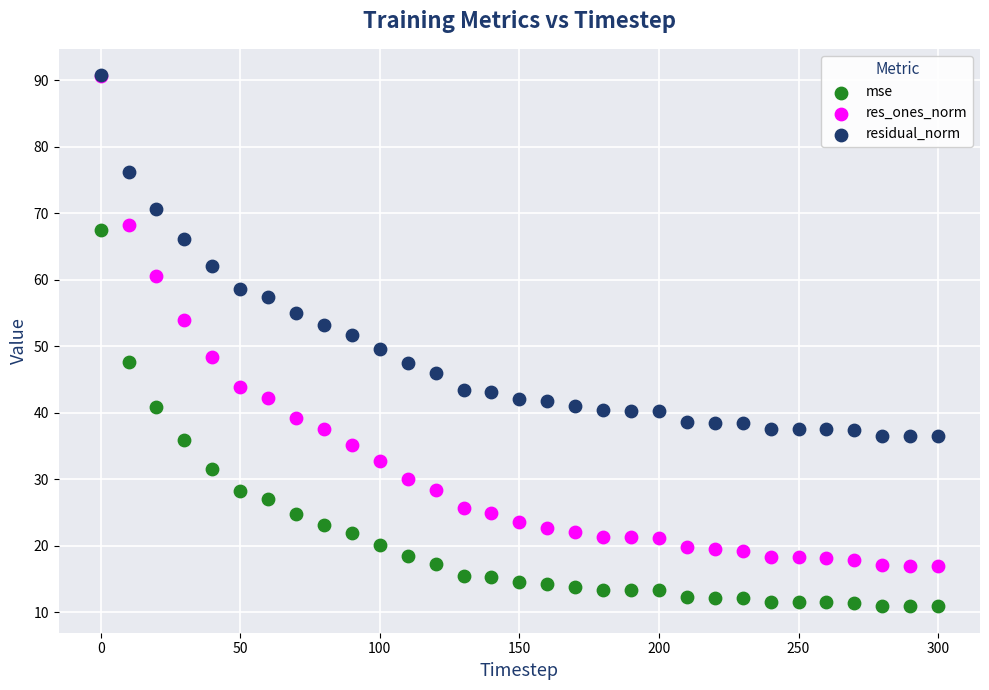

In the residual_norm series, what Y value is closest to 63?

62.1